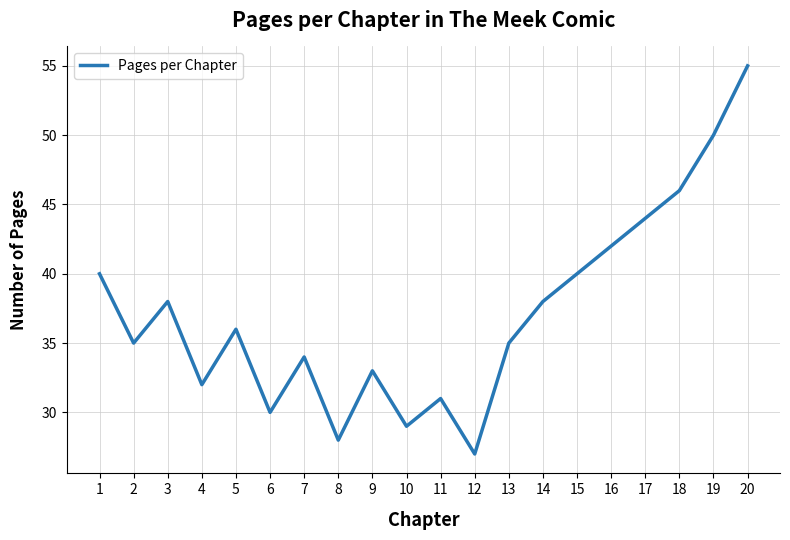

Which category has the highest value across all series?

20